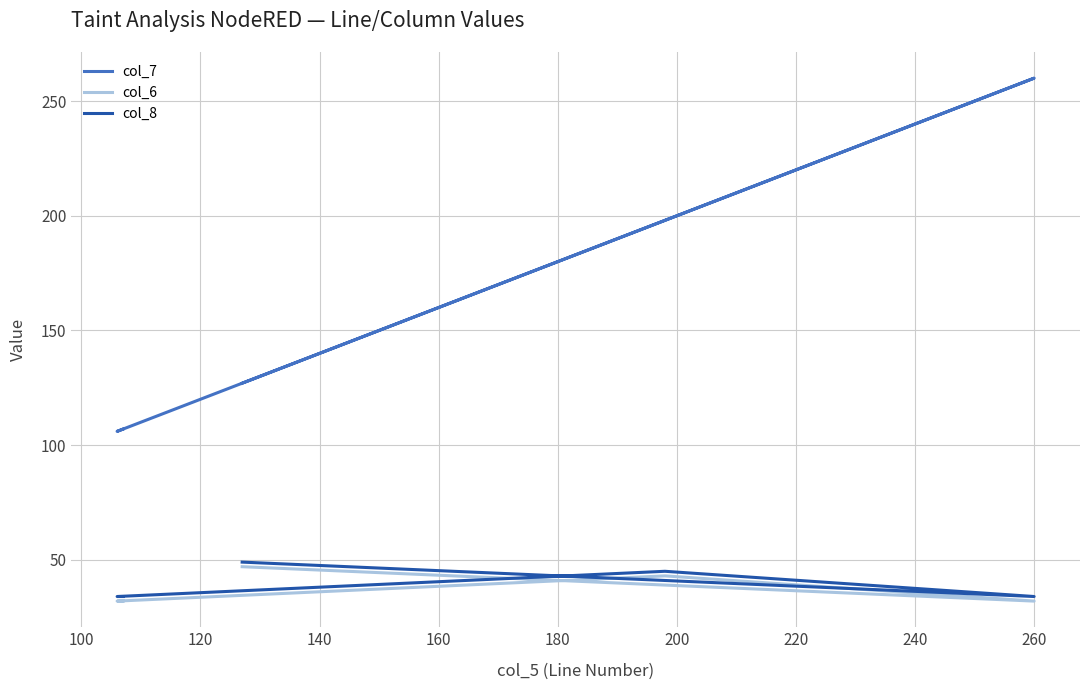

What are all the series names shown in the legend?

col_7, col_6, col_8